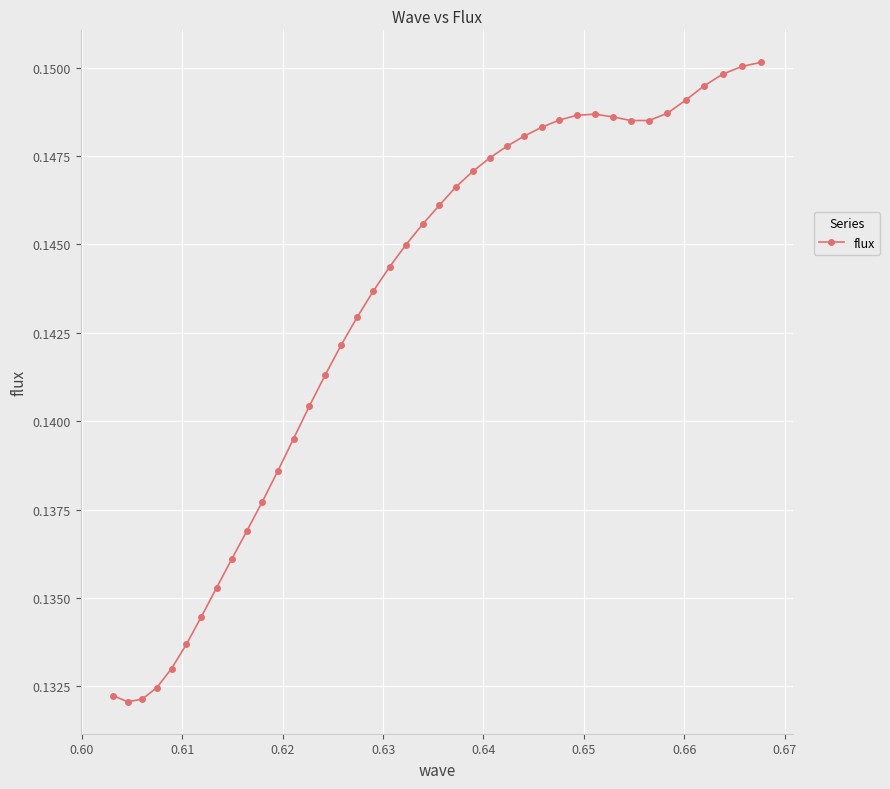

Reading right to left, transcribe all the data shown in this chart.

0.2	0.2	0.1	0.1	0.1	0.1	0.1	0.1	0.1	0.1	0.1	0.1	0.1	0.1	0.1	0.1	0.1	0.1	0.1	0.1	0.1	0.1	0.1	0.1	0.1	0.1	0.1	0.1	0.1	0.1	0.1	0.1	0.1	0.1	0.1	0.1	0.1	0.1	0.1	0.1